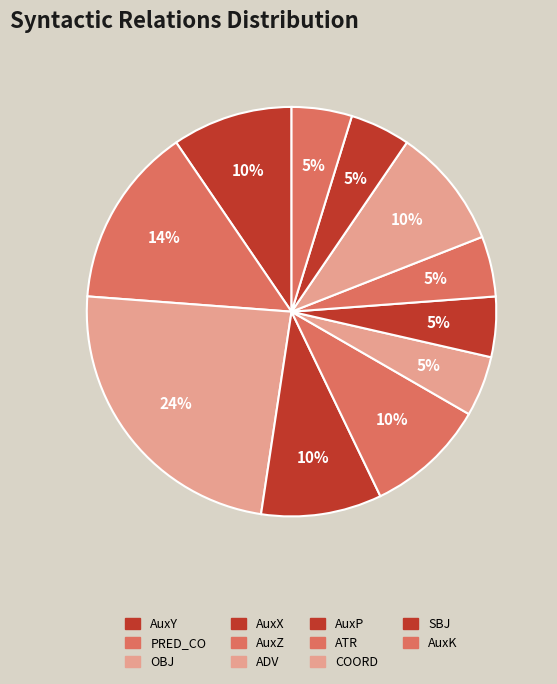

How many slices are in this pie chart?

11